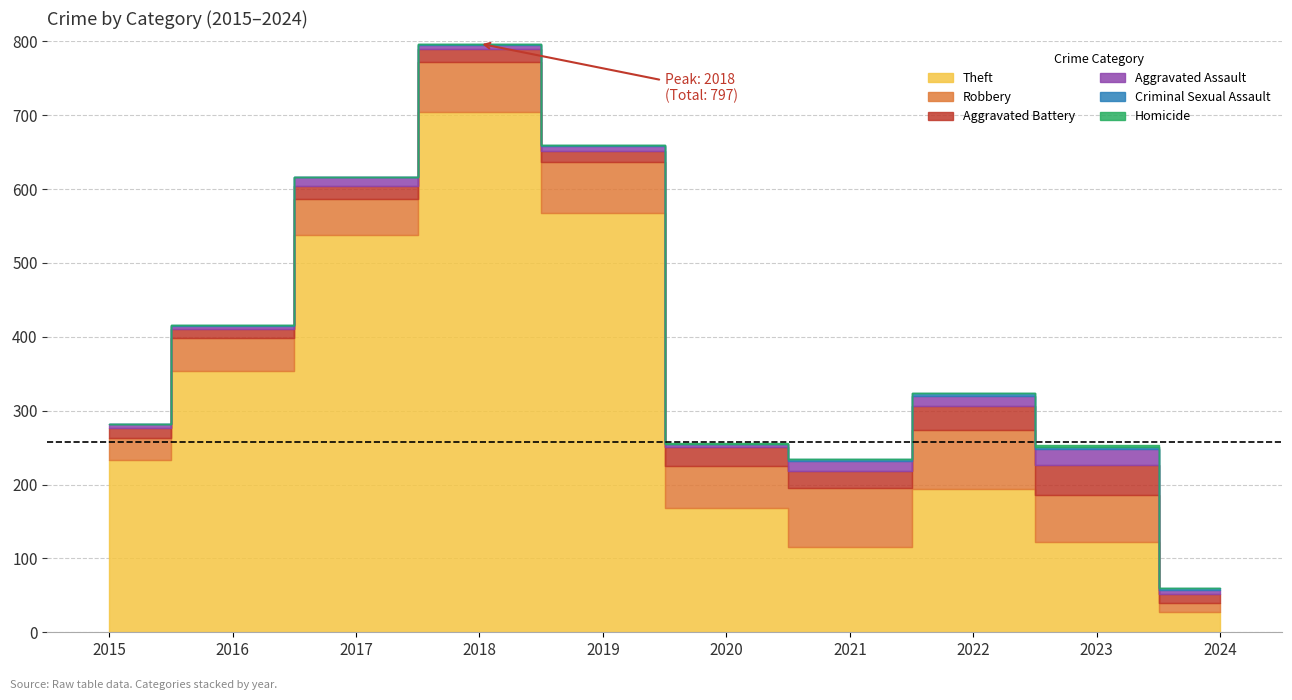

Between 2019 and 2022, which series saw the biggest shift?

Theft